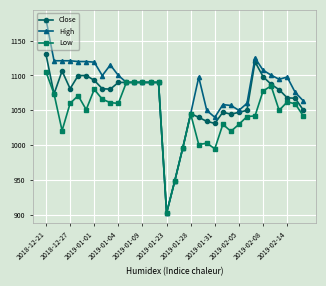

Which series has the widest spread of values?

High